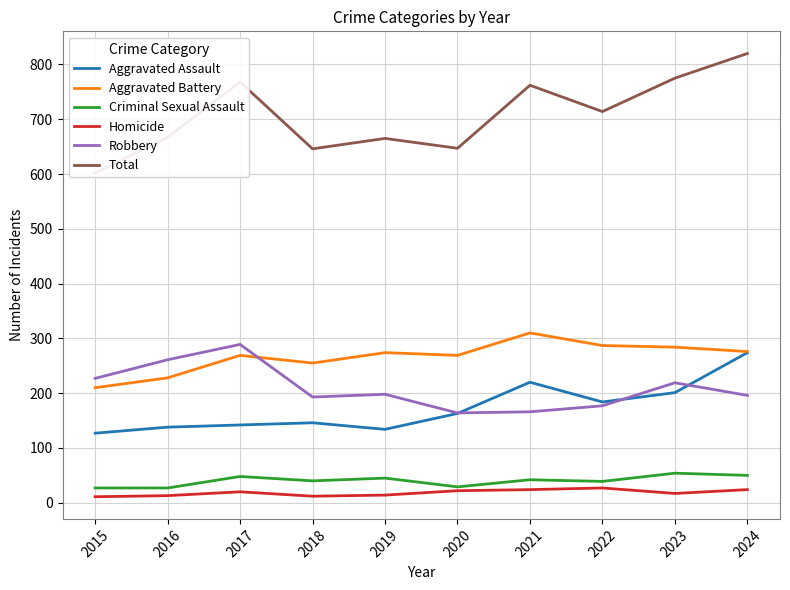

Rank the series at 2017 from highest to lowest value.

Total, Robbery, Aggravated Battery, Aggravated Assault, Criminal Sexual Assault, Homicide